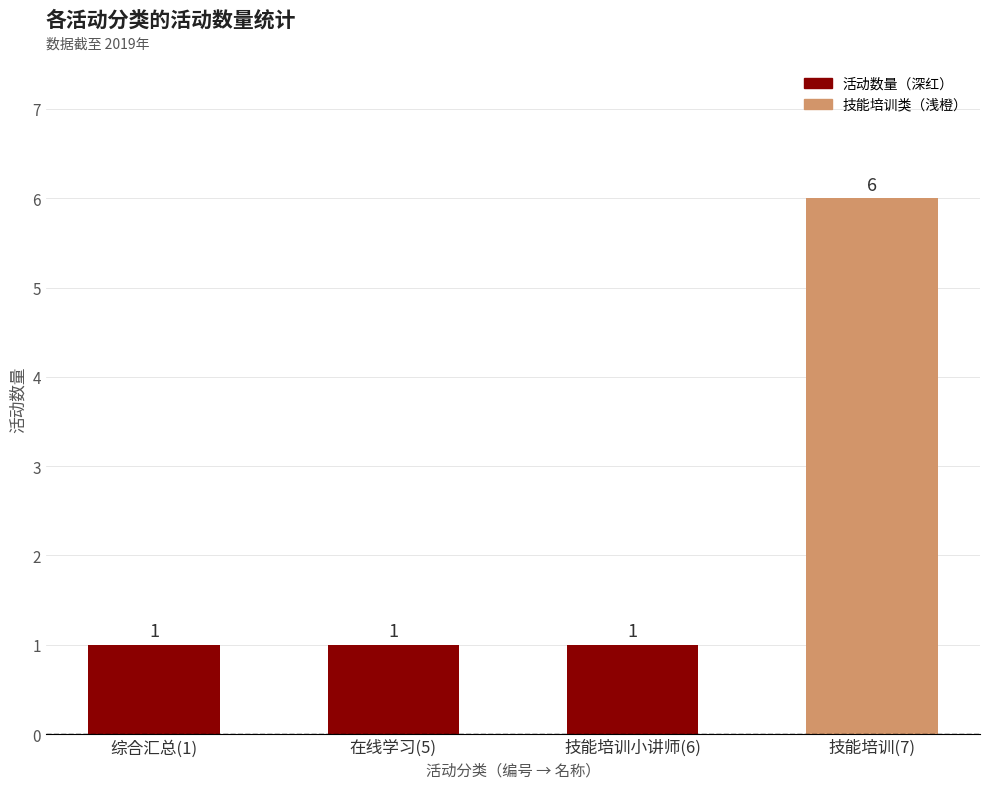

What position from the right is 技能培训小讲师(6)?

2